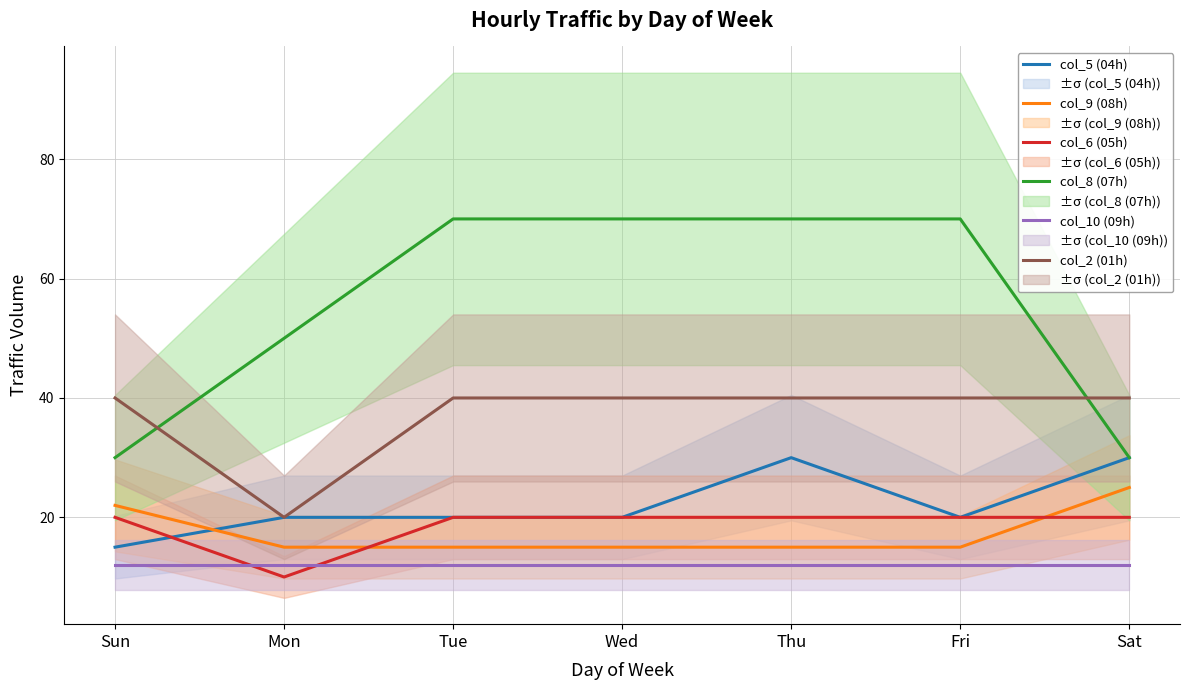

Which category has the highest value in the col_10 (09h) series?

Sun